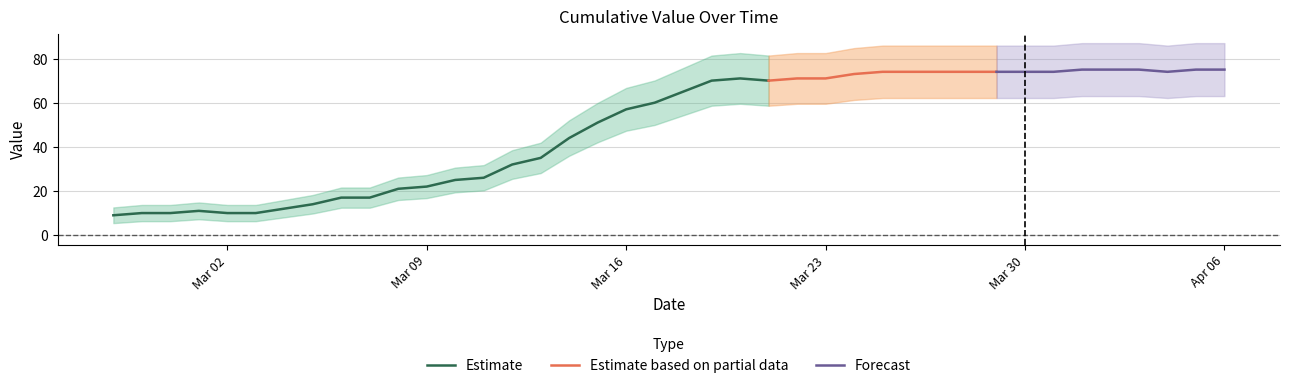

List the labels in order of value, largest first.

34, 35, 36, 38, 39, 27, 28, 29, 30, 31, 32, 33, 37, 26, 22, 24, 25, 21, 23, 20, 19, 18, 17, 16, 15, 14, 13, 12, 11, 10, 8, 9, 7, 6, 3, 1, 2, 4, 5, 0